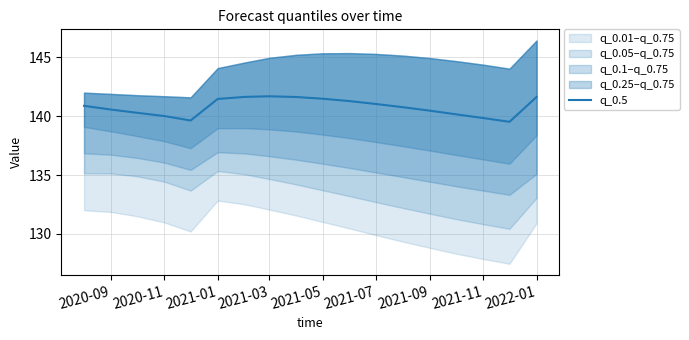

What is the minimum value for q_0.5?

139.5